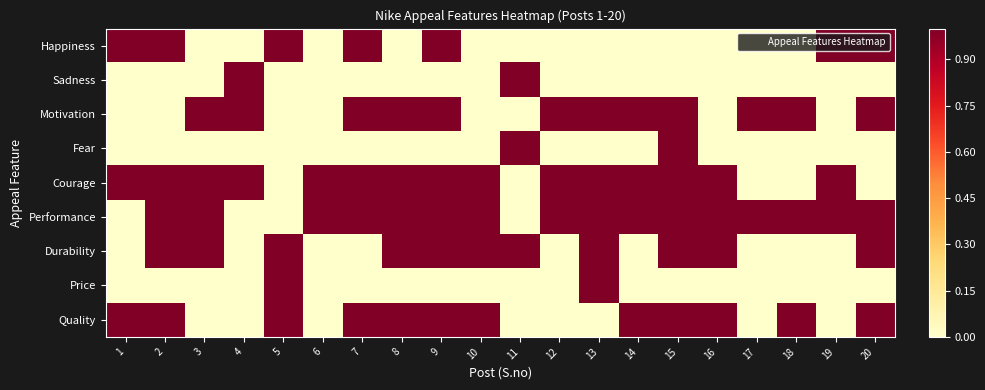

What is the total value across all series at 1?

3